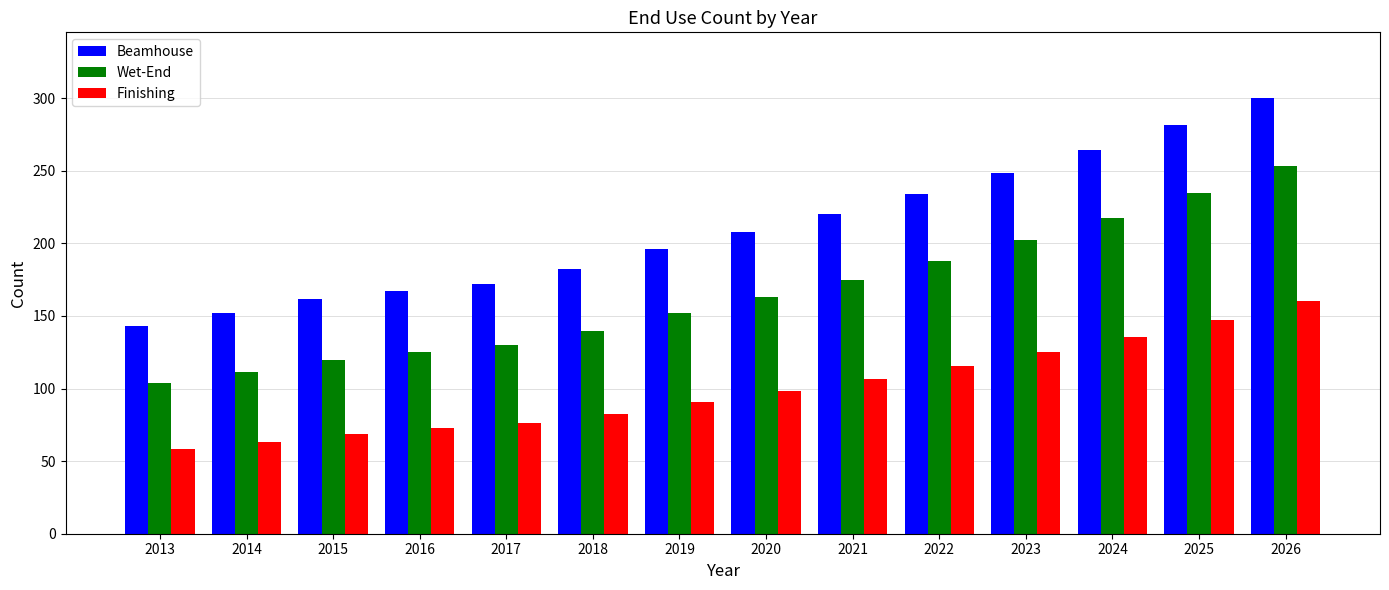

Which series has the largest total across all categories?

Beamhouse